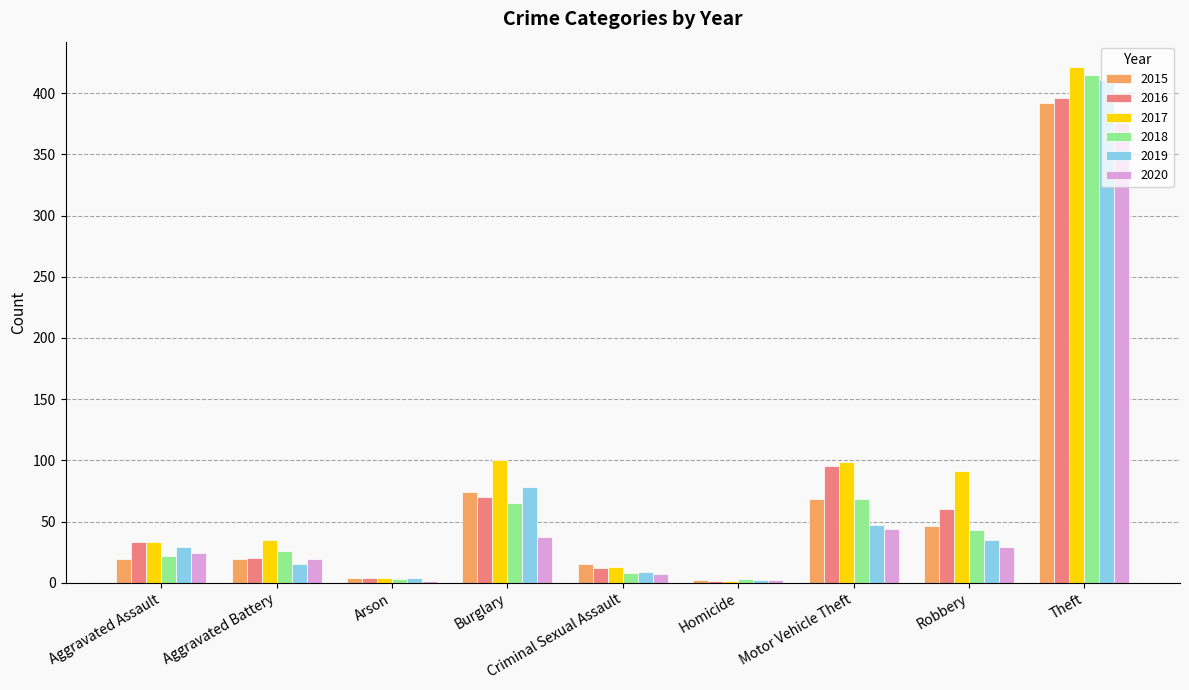

What is the sum of all 2020 values?

539